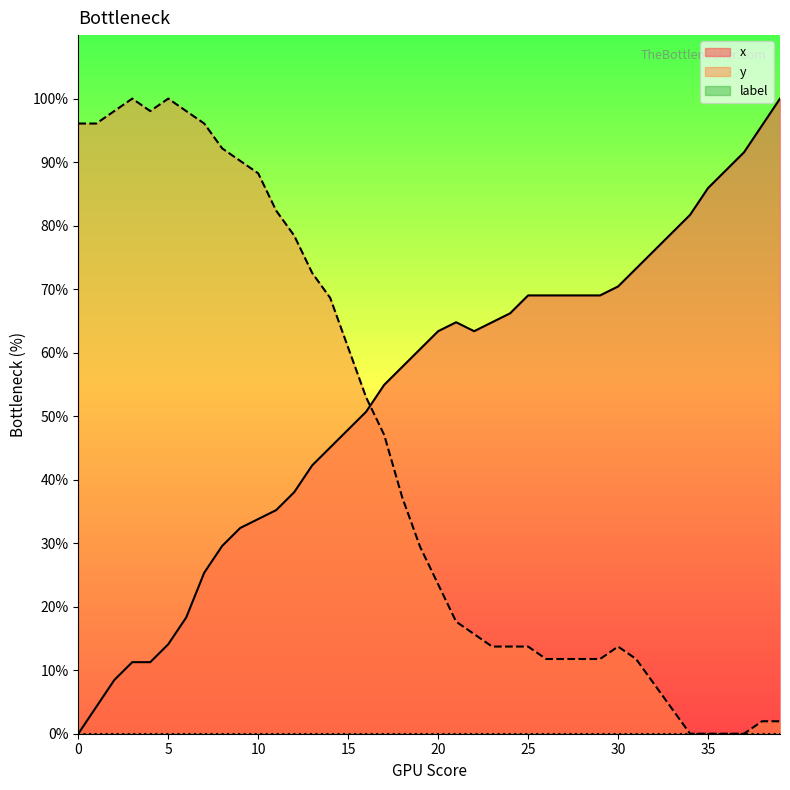

Count the number of categories in the chart.

40